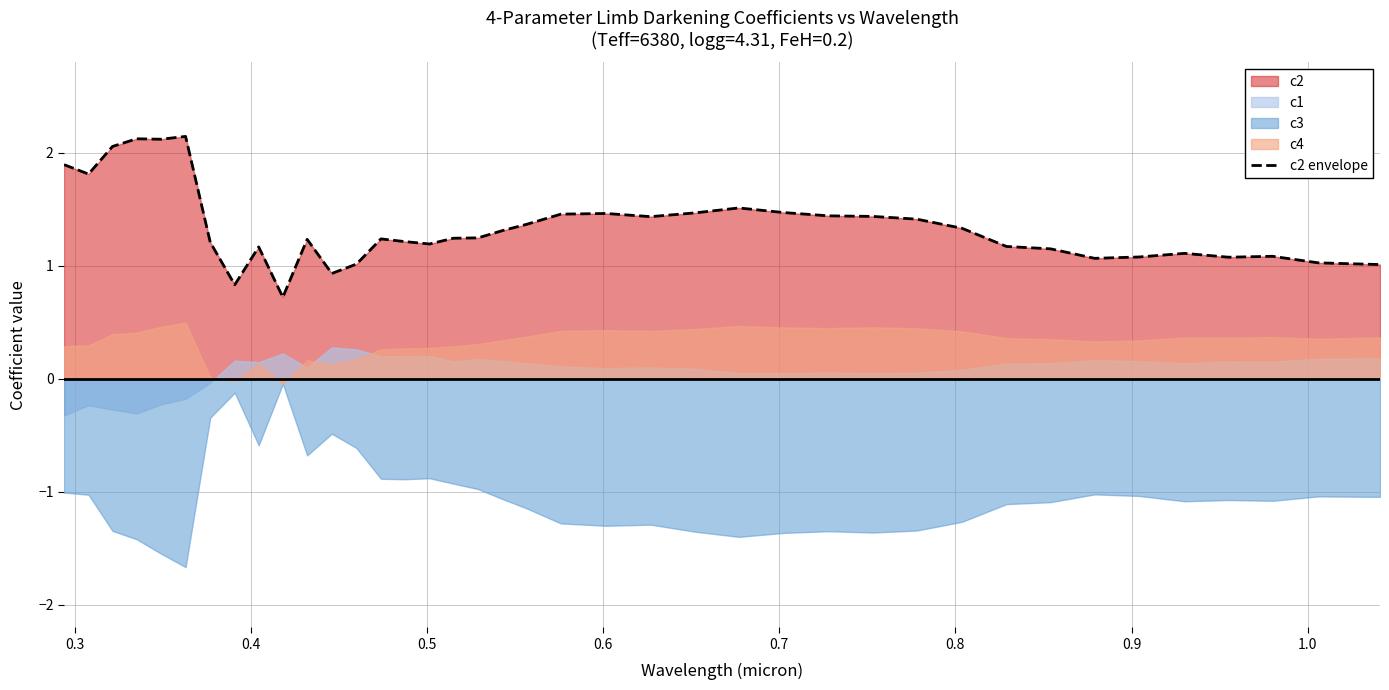

What is the greatest value displayed?

2.1